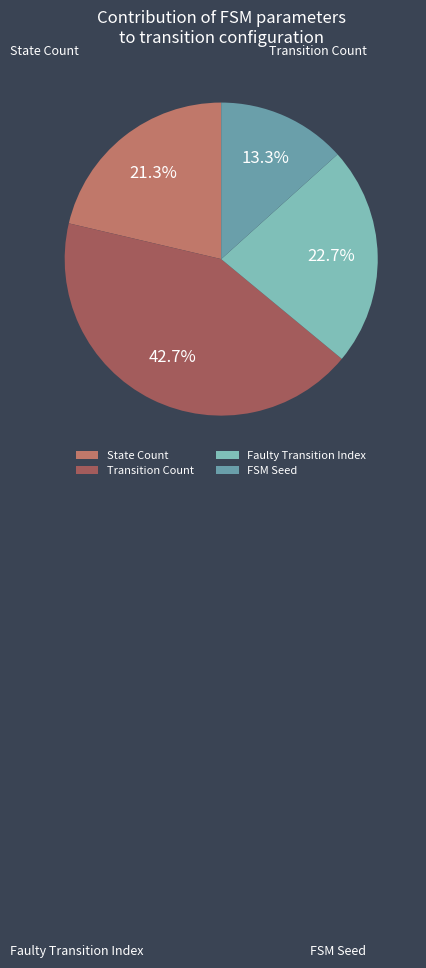

Is there a majority slice in this chart?

No